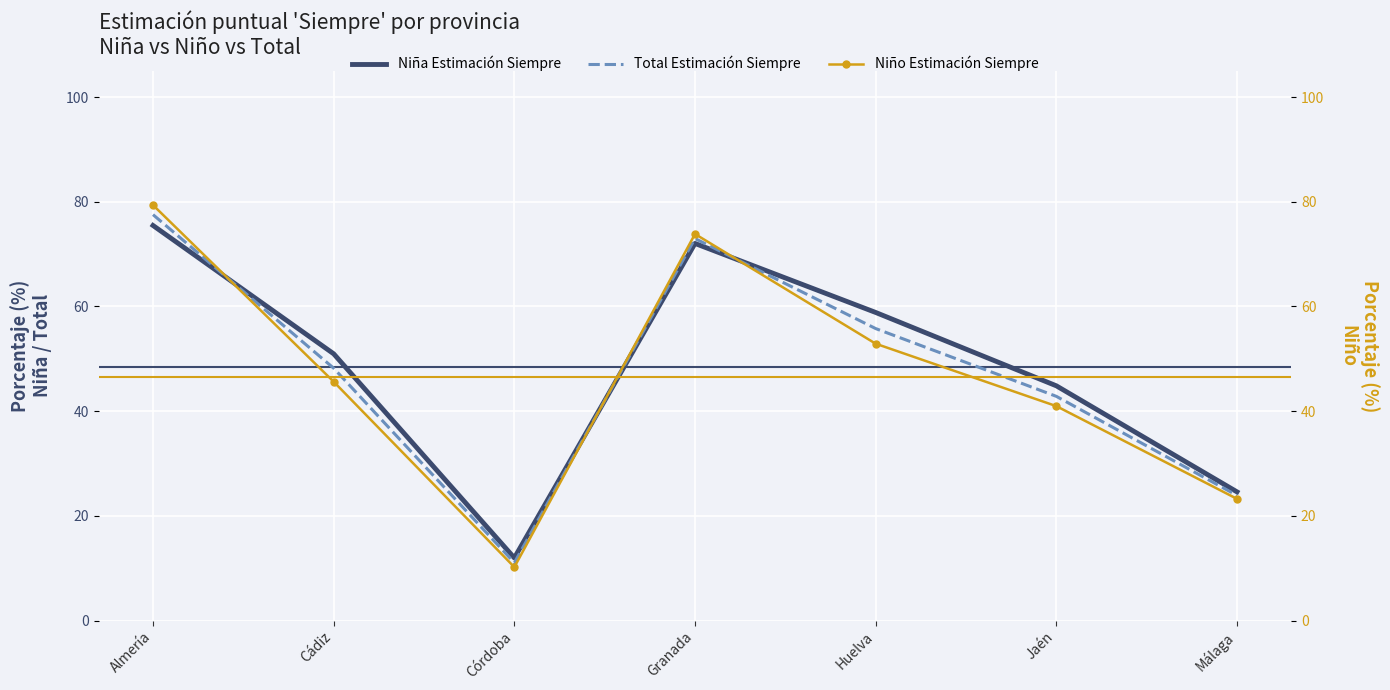

Between Córdoba and Málaga, which series saw the biggest shift?

Niño Estimación Siempre